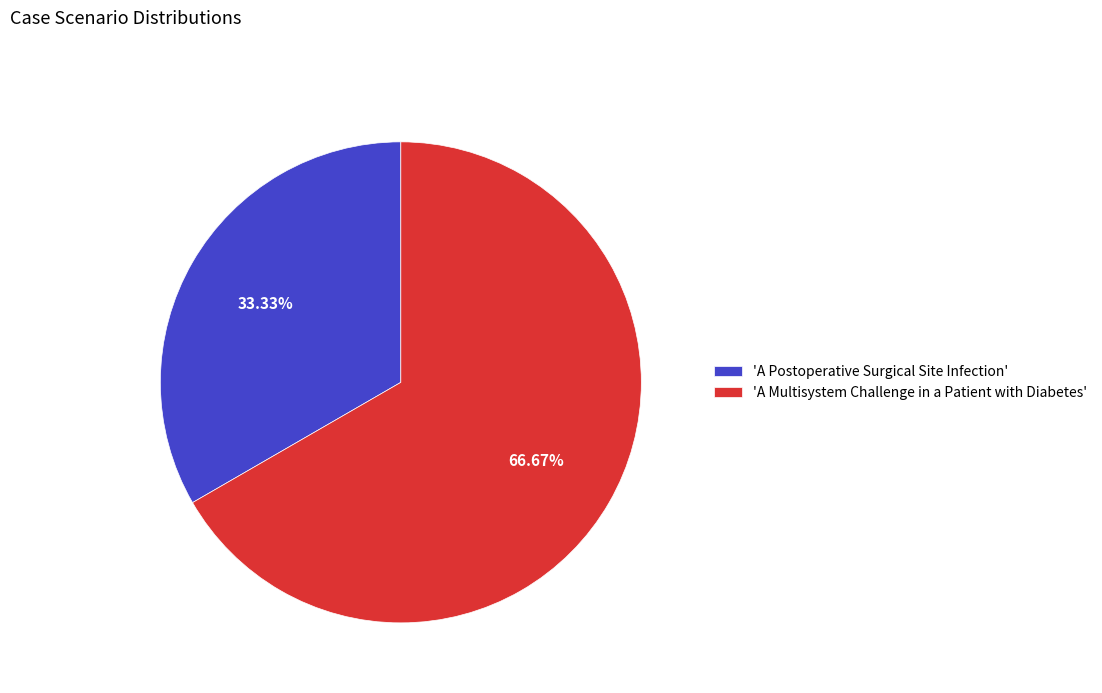

Which category has the smallest portion of the pie?

'A Postoperative Surgical Site Infection'